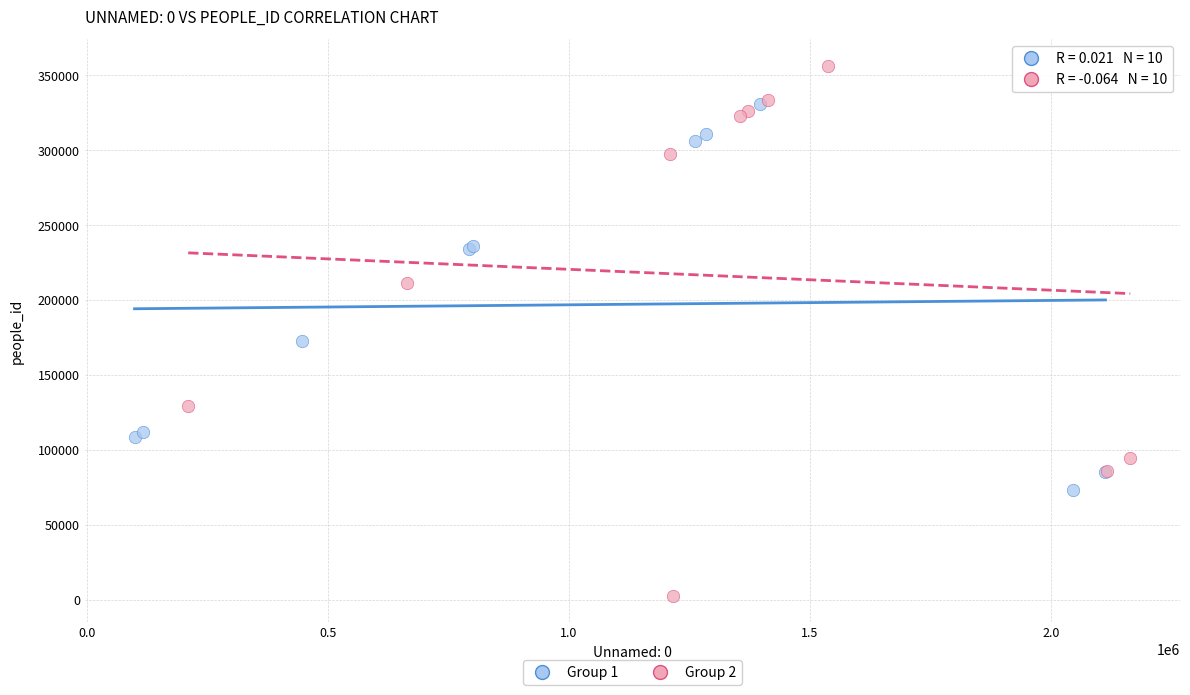

Which series reaches the maximum Y coordinate?

Group 2